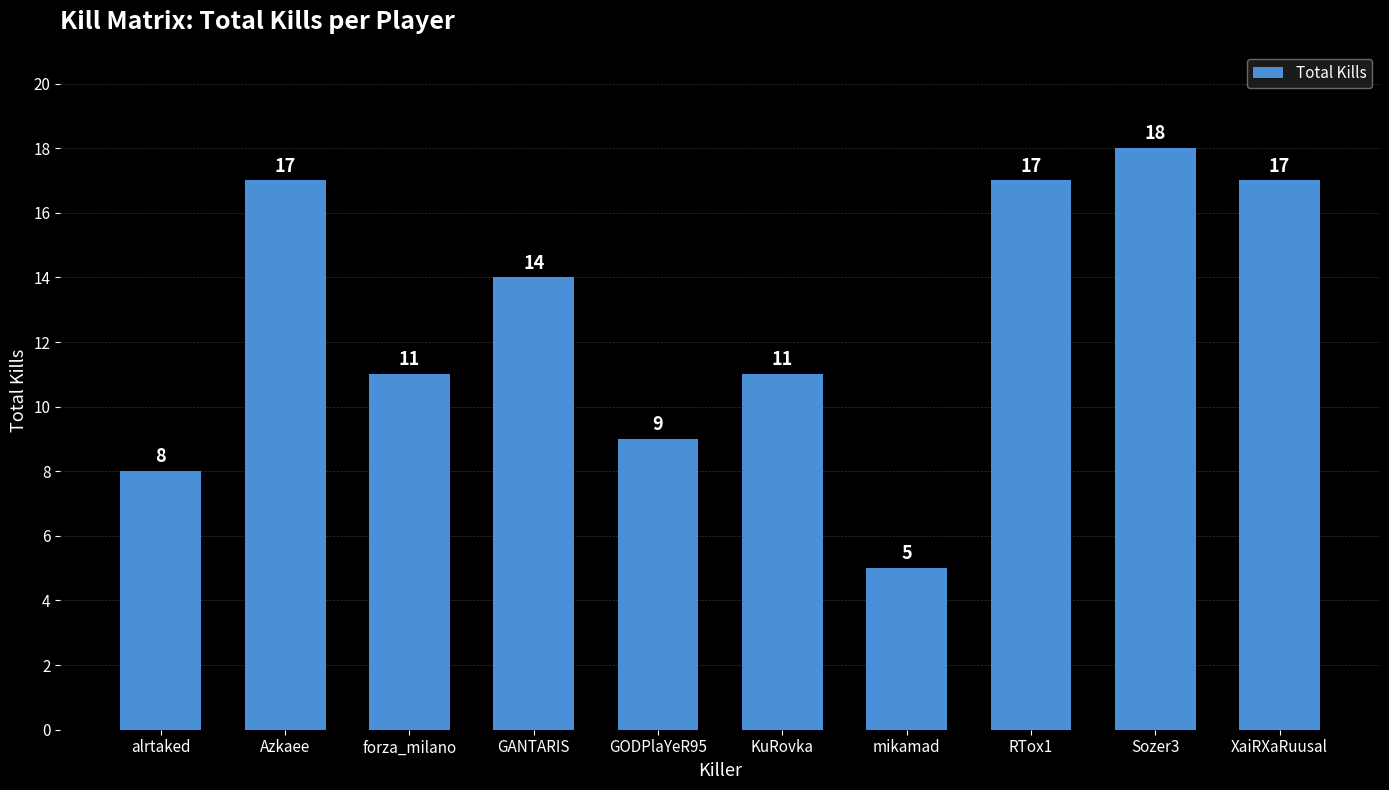

What is the smallest value displayed?

5